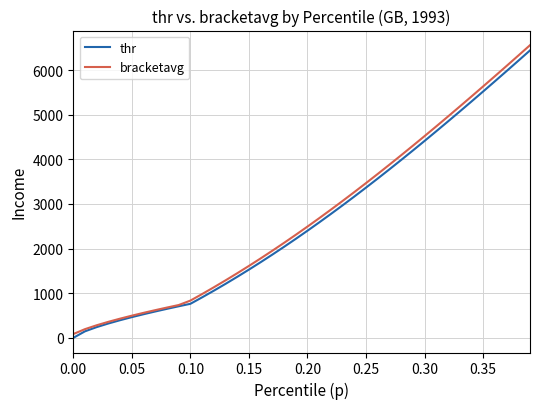

Which series has the widest spread of values?

bracketavg